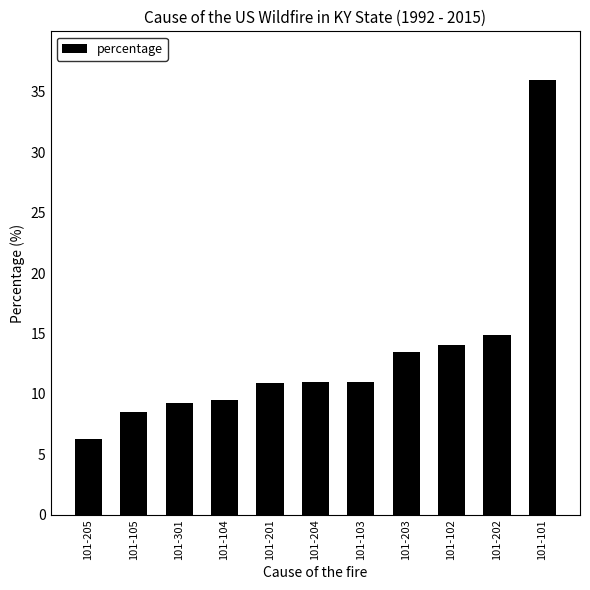

What value does the data have at 101-203?

13.4